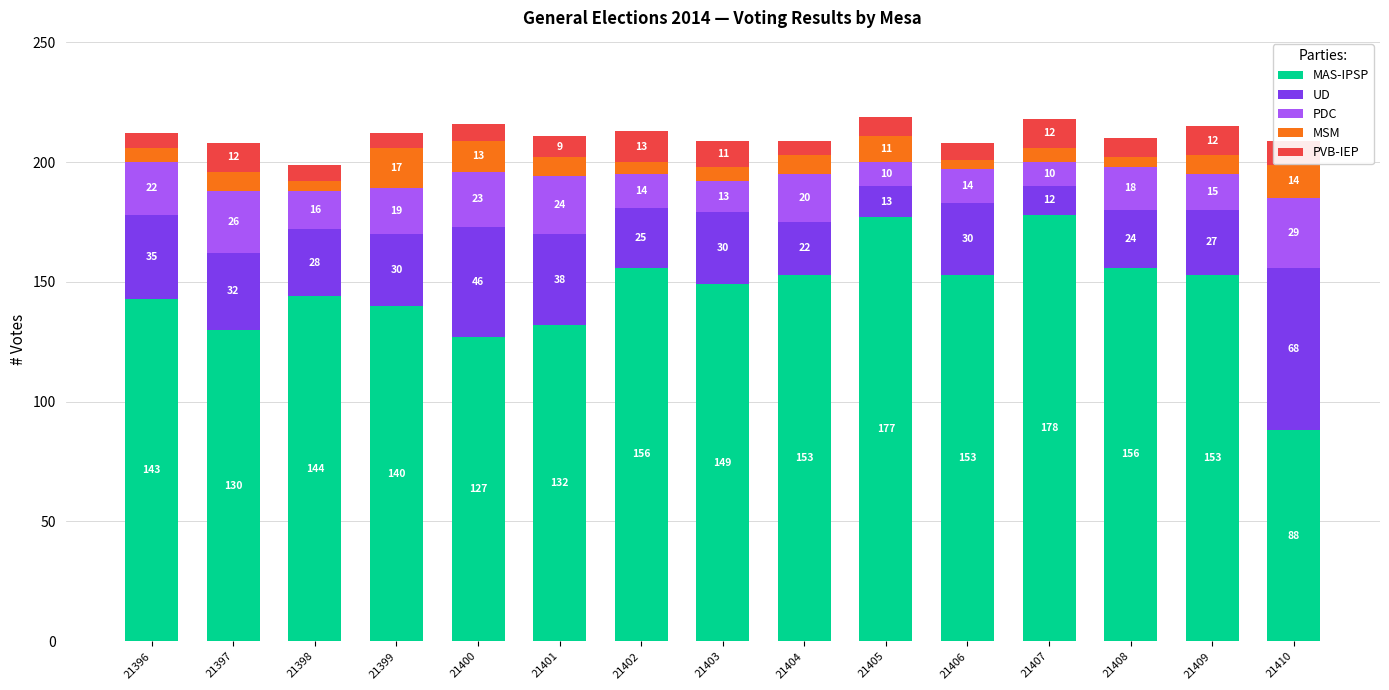

What is the highest value of the MAS-IPSP series?

178